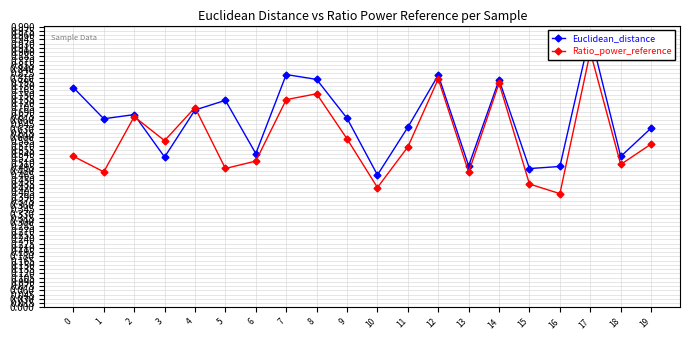

What is the maximum value shown in the chart?

1.0